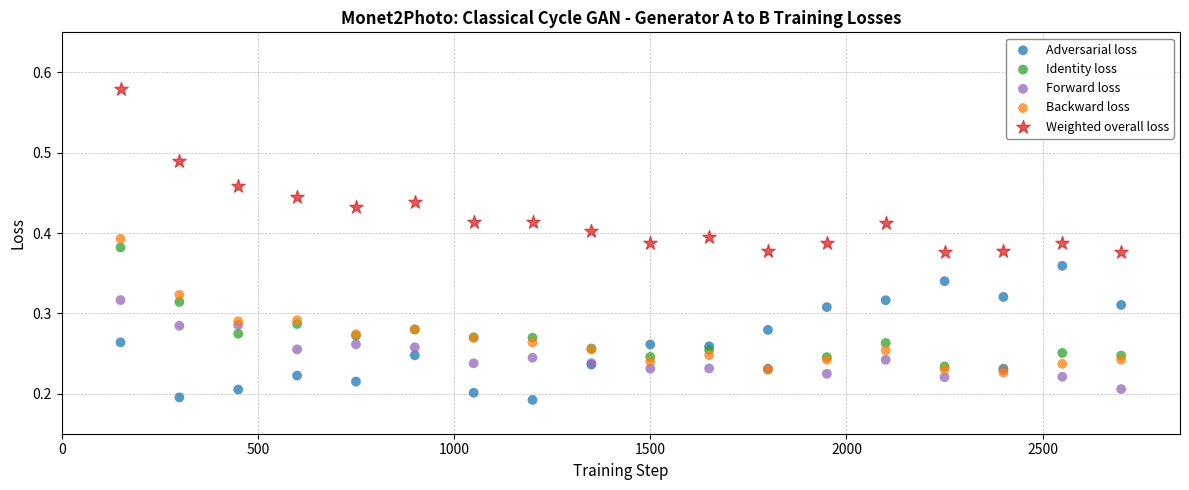

Which series reaches the maximum Y coordinate?

Weighted overall loss